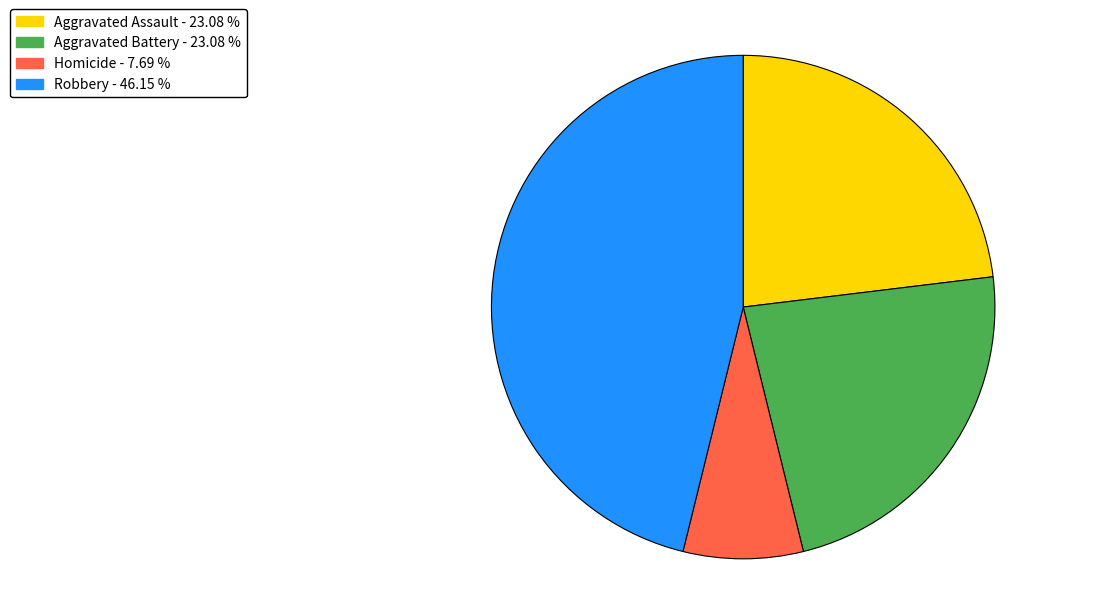

Is there any slice that represents more than half of the pie?

No